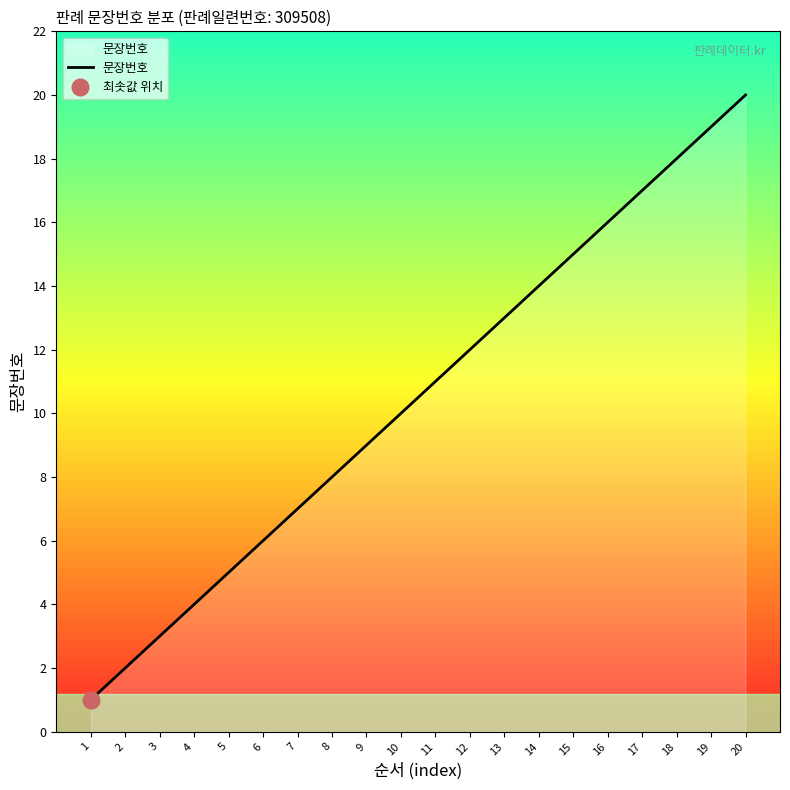

List the labels in order of value, largest first.

20, 19, 18, 17, 16, 15, 14, 13, 12, 11, 10, 9, 8, 7, 6, 5, 4, 3, 2, 1